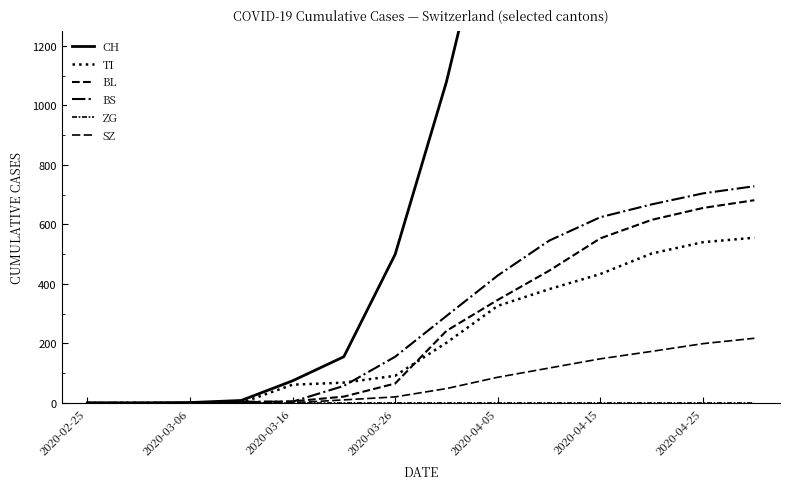

Is it true that TI equals 275 at 2020-03-06?

False